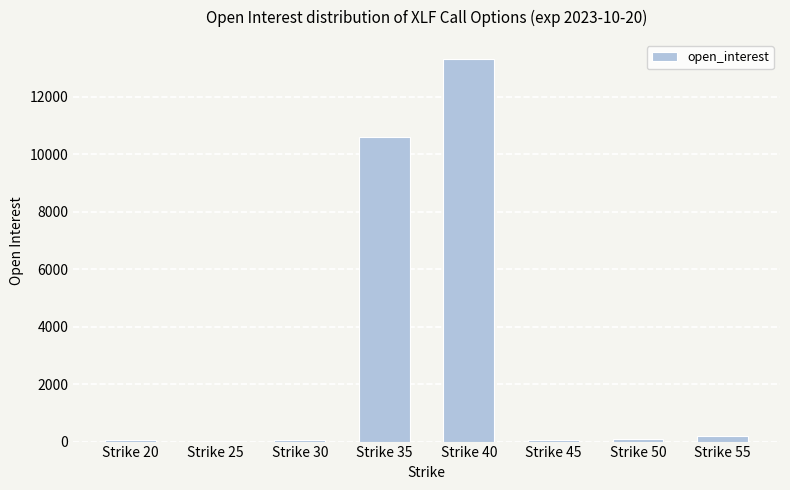

Count the number of categories in the chart.

8